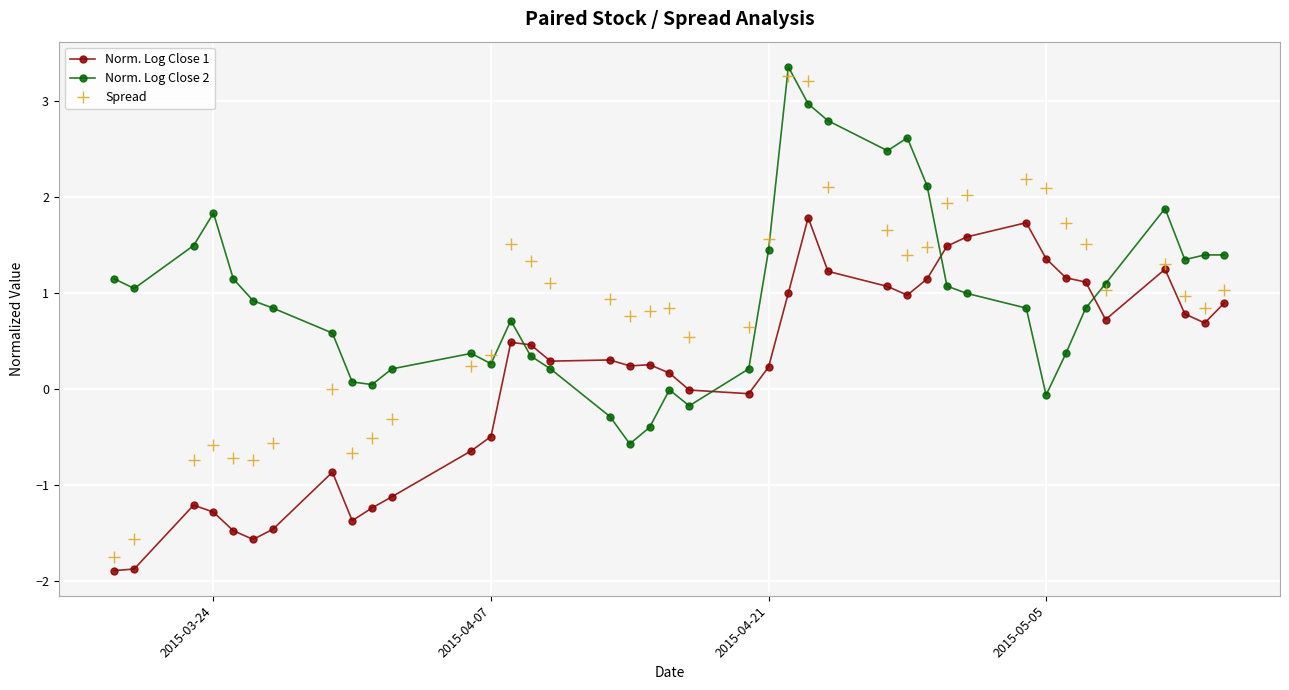

True or false: Norm. Log Close 2 has more than 0 points higher than both neighbors.

True